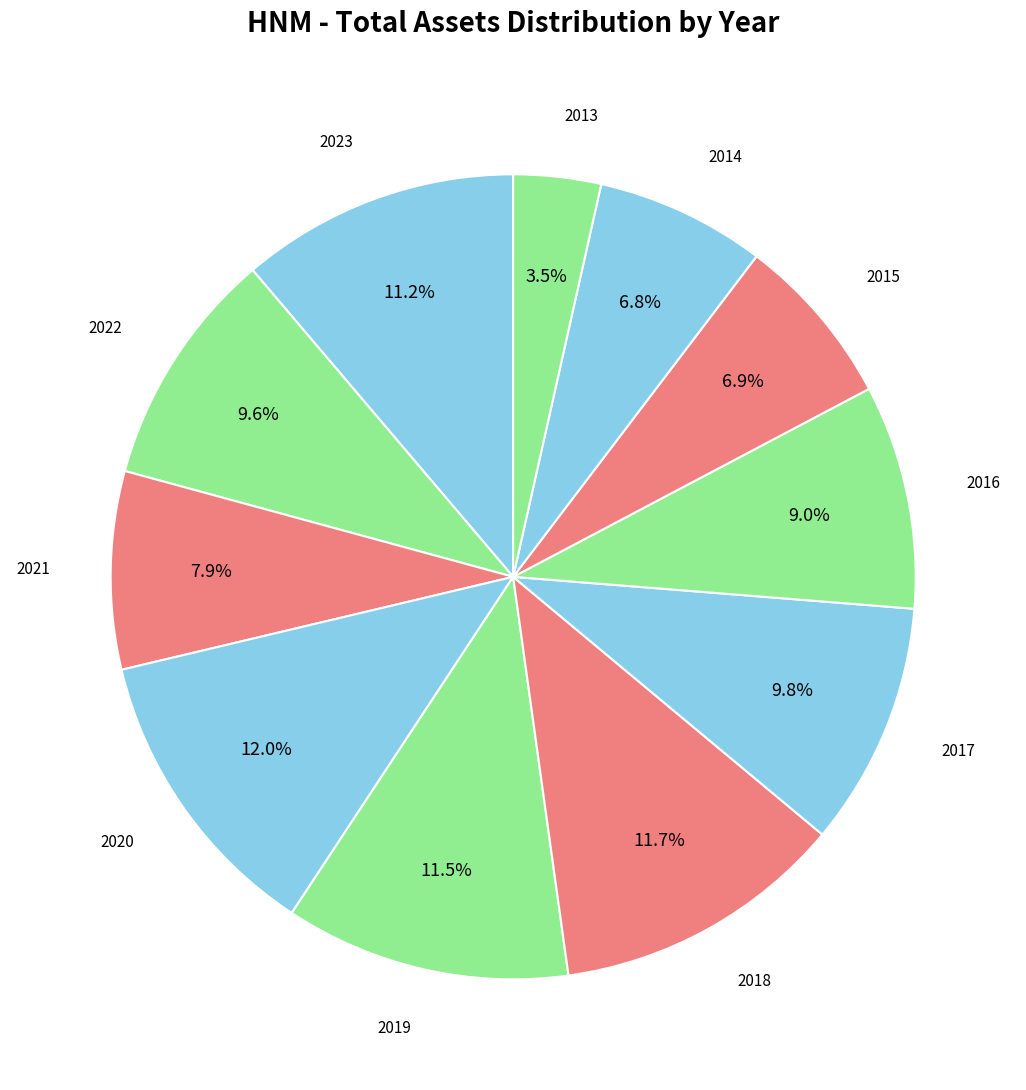

Count the number of slices in the pie.

11